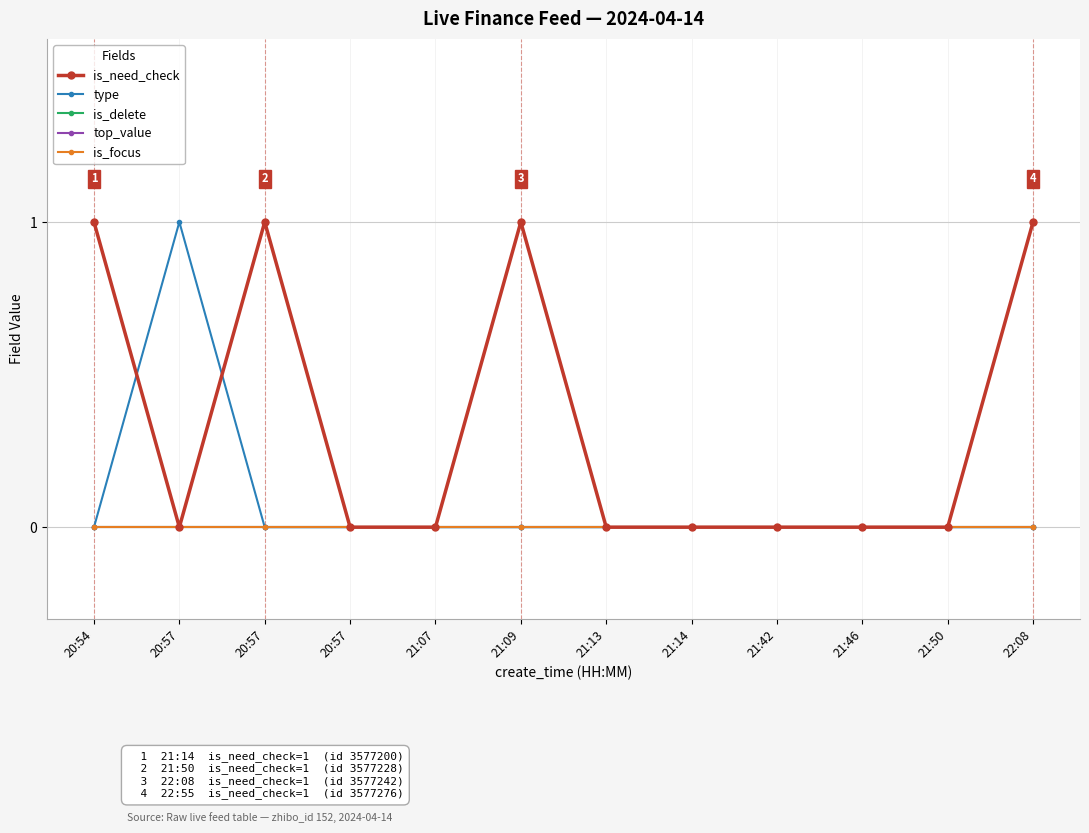

Is this an area chart (filled region under the line)?

No